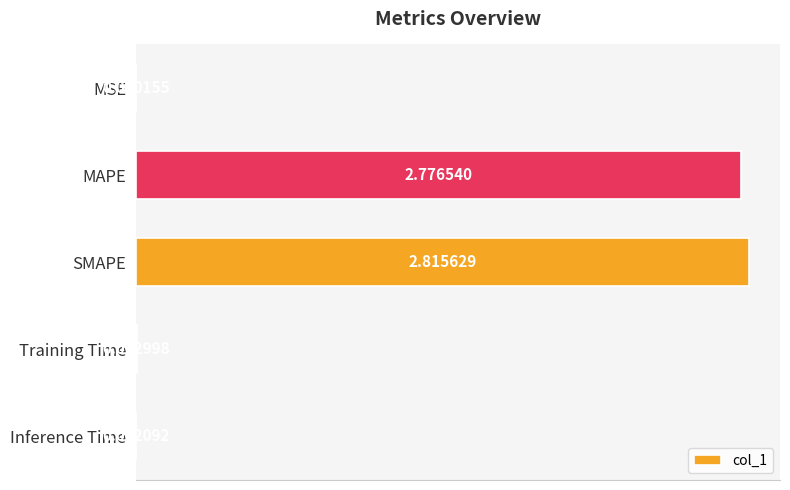

Which has a higher value, Training Time or MAPE?

MAPE